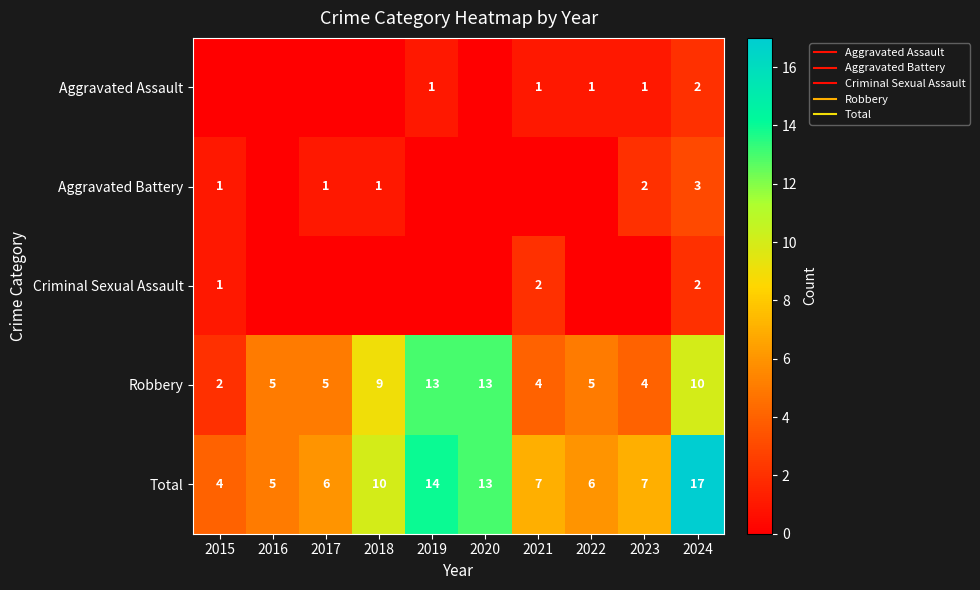

The value of Robbery at 2019 is 13. True or false?

True